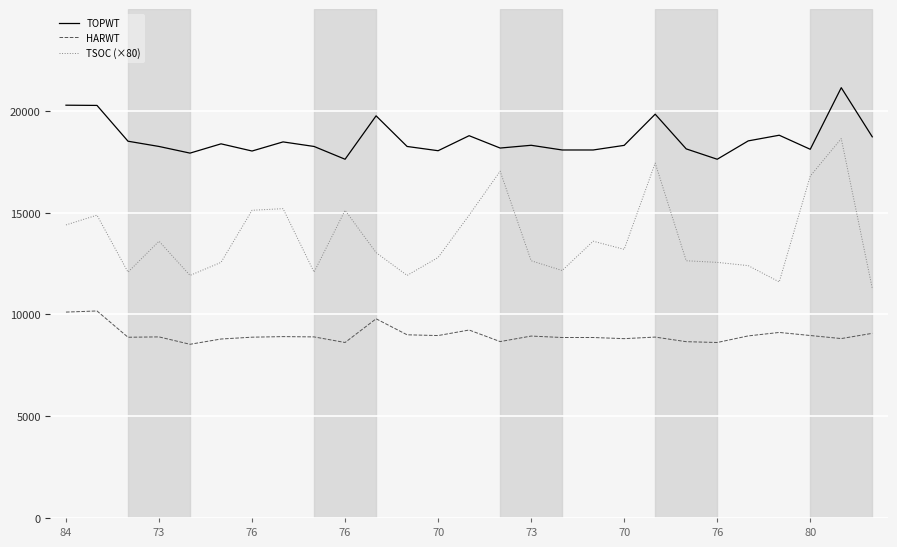

What is the maximum value for HARWT?

10173